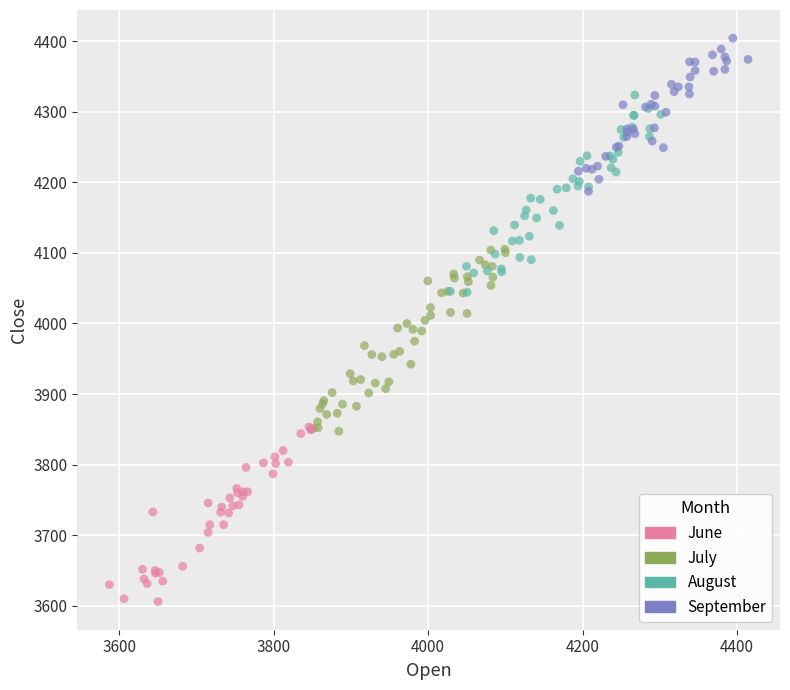

Which series reaches the maximum Y coordinate?

September